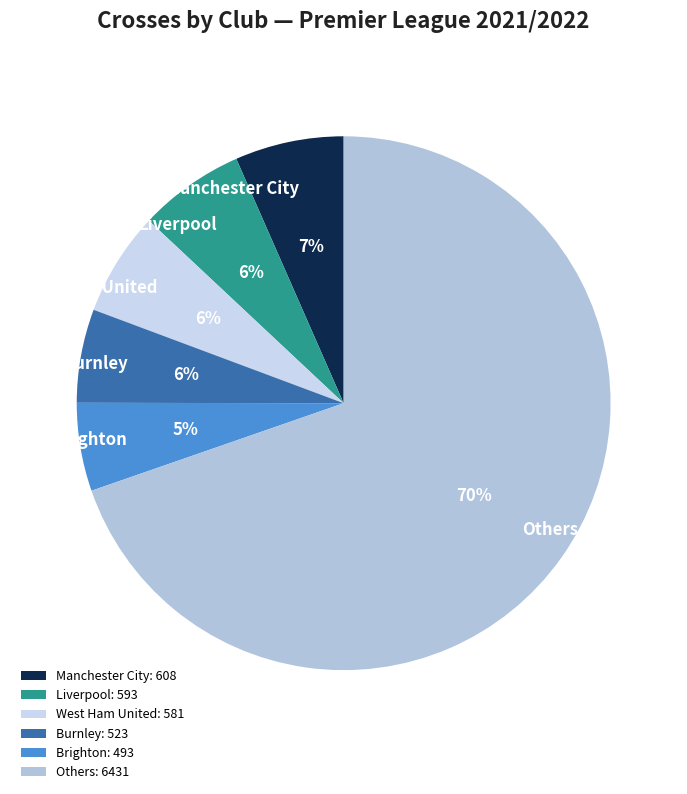

Is there any slice that represents more than half of the pie?

Yes